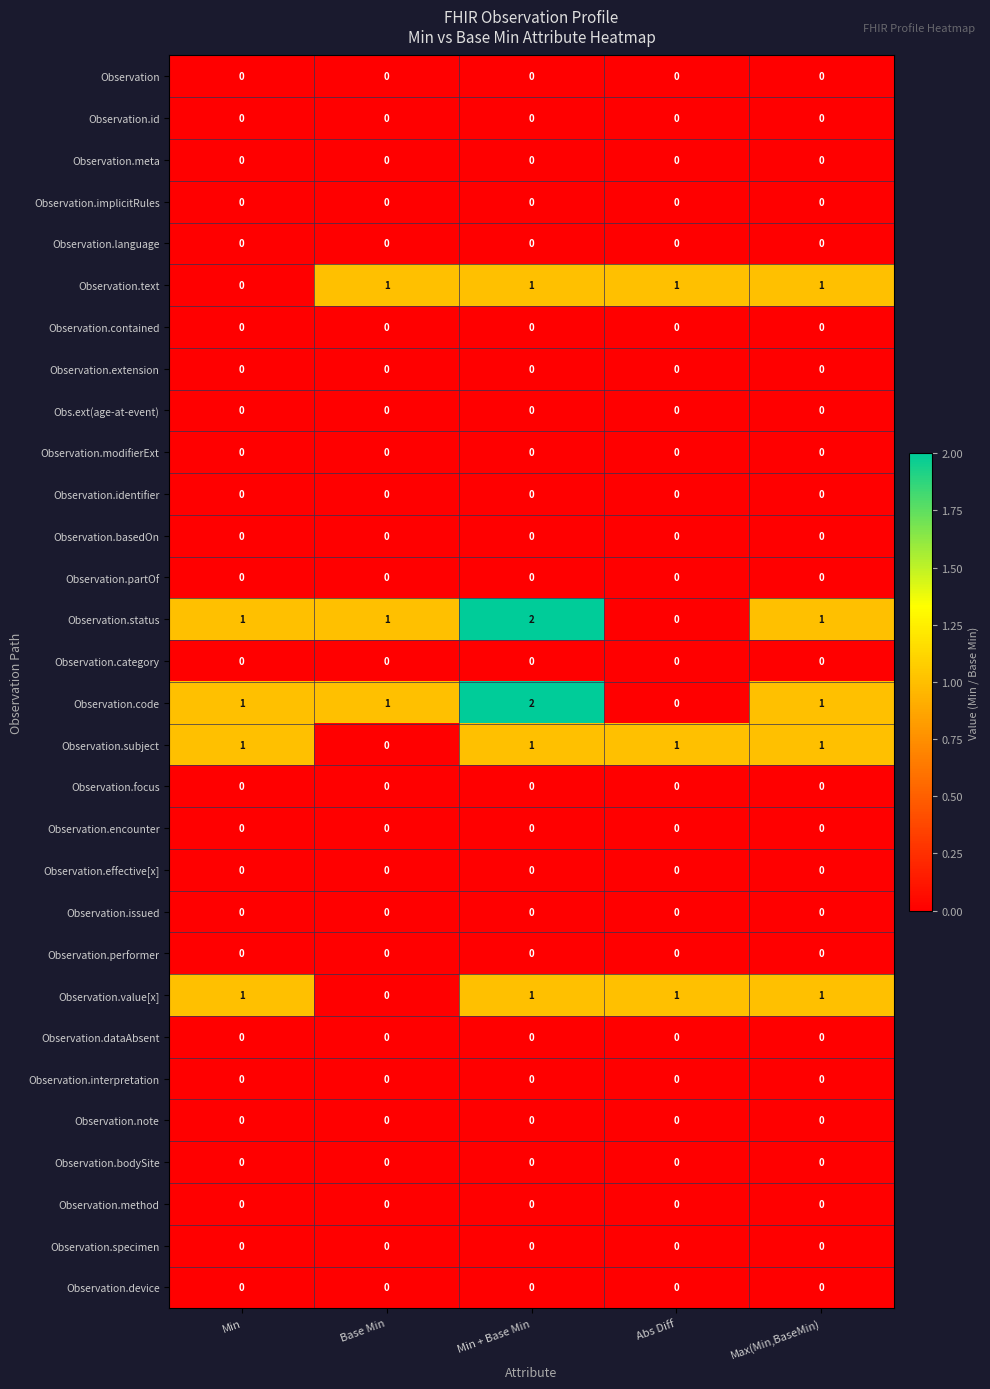

What is the sum of all Observation.subject values?

4